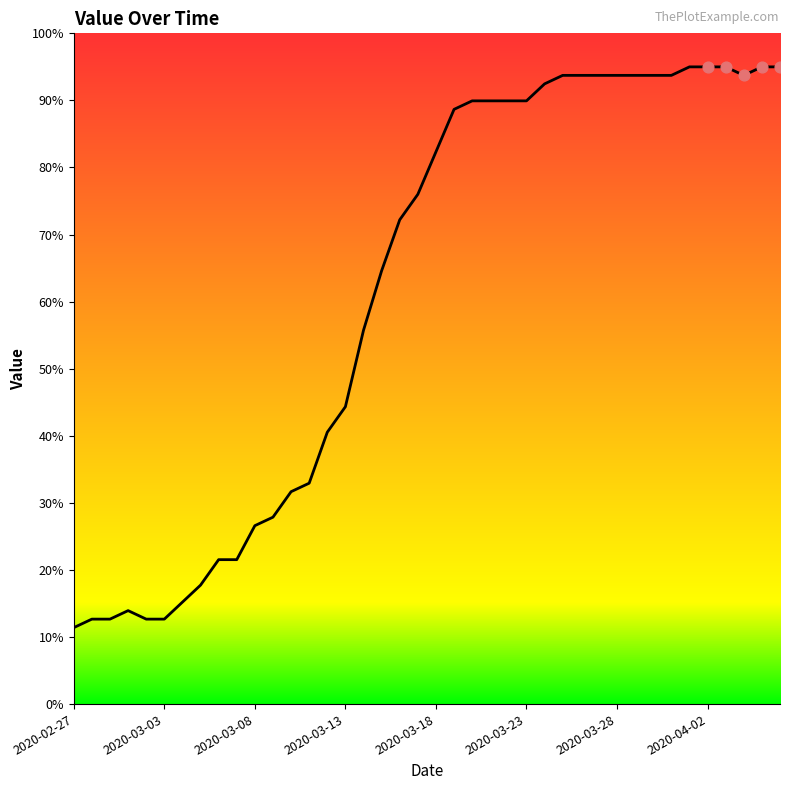

Between 2020-03-13 and 2020-03-03, which is larger?

2020-03-13